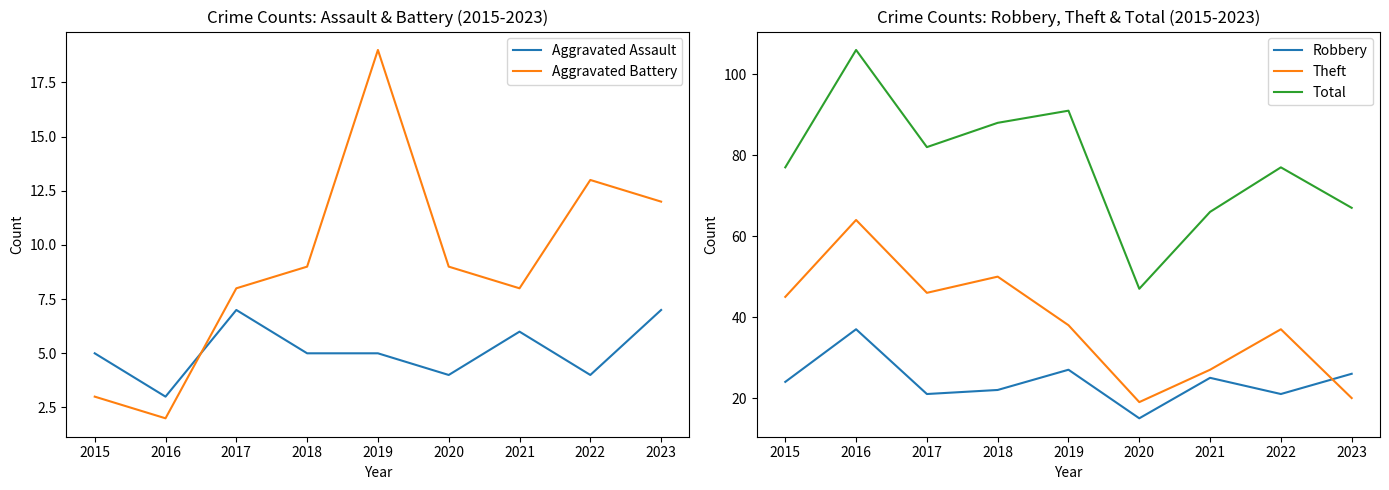

Between 2017 and 2020, which series saw the biggest shift?

Total